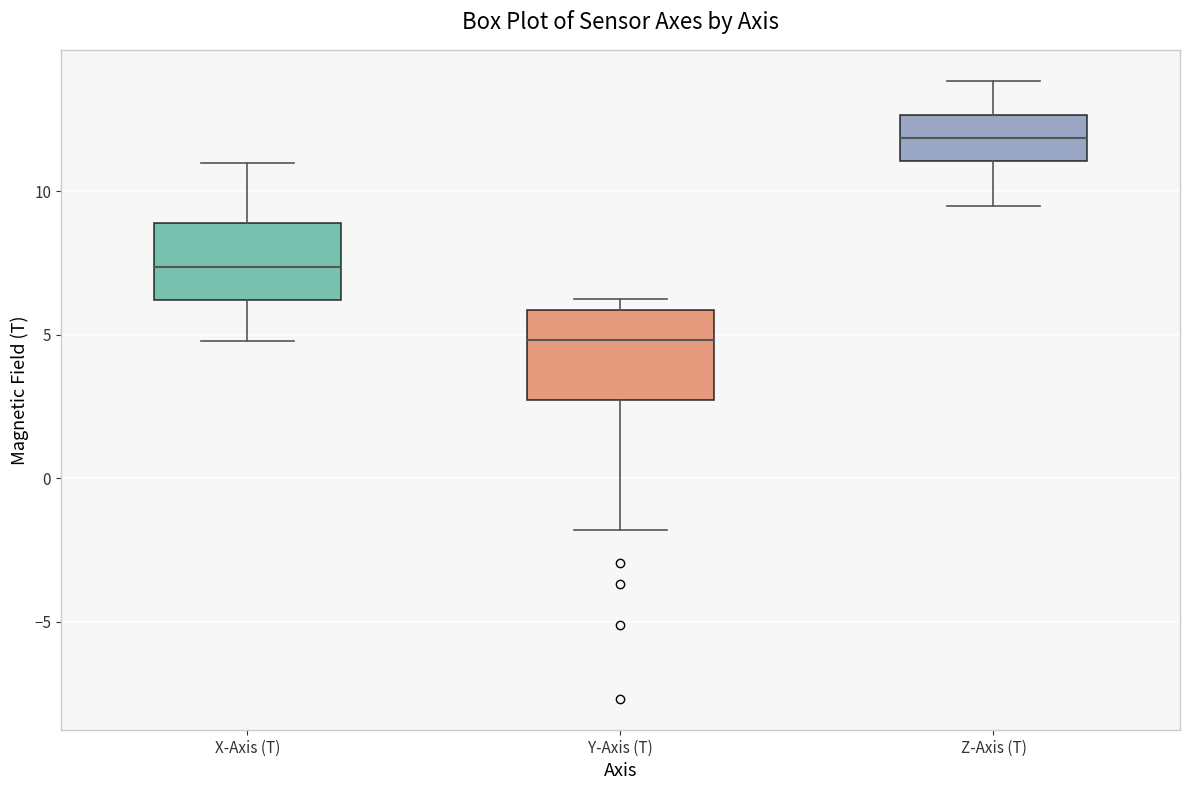

Which box has the lowest median line?

Y-Axis (T)